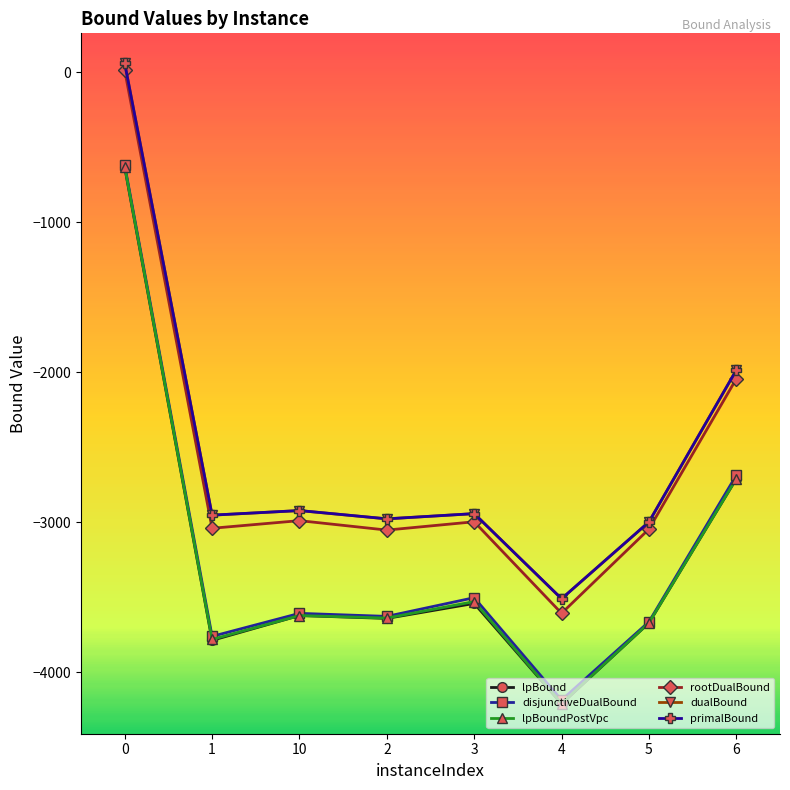

What are all the series names shown in the legend?

lpBound, disjunctiveDualBound, lpBoundPostVpc, rootDualBound, dualBound, primalBound